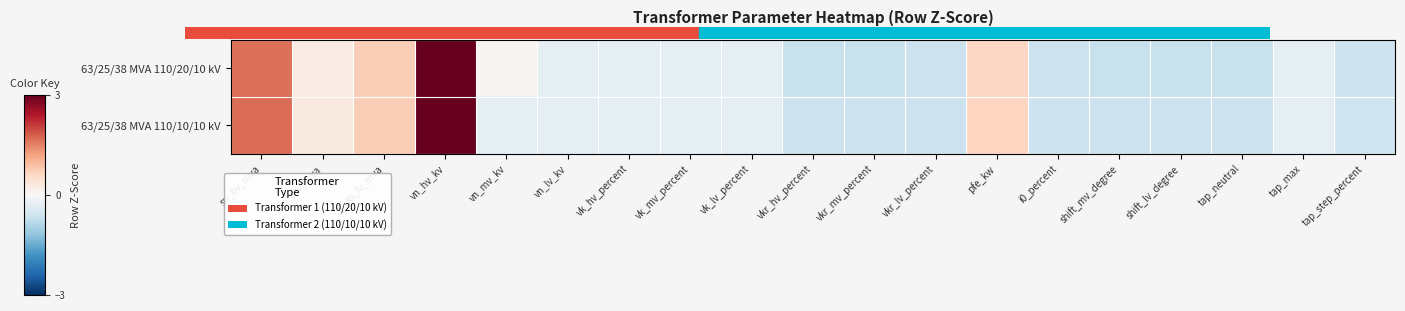

Which label corresponds to the smallest value in the chart?

shift_mv_degree